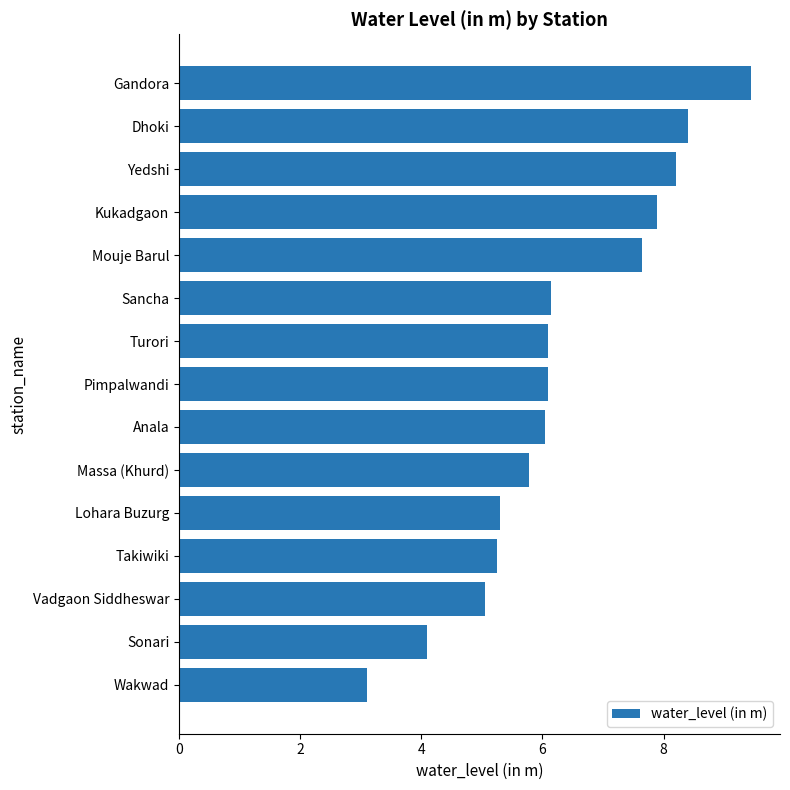

Are the bars grouped side by side (vs. stacked)?

No